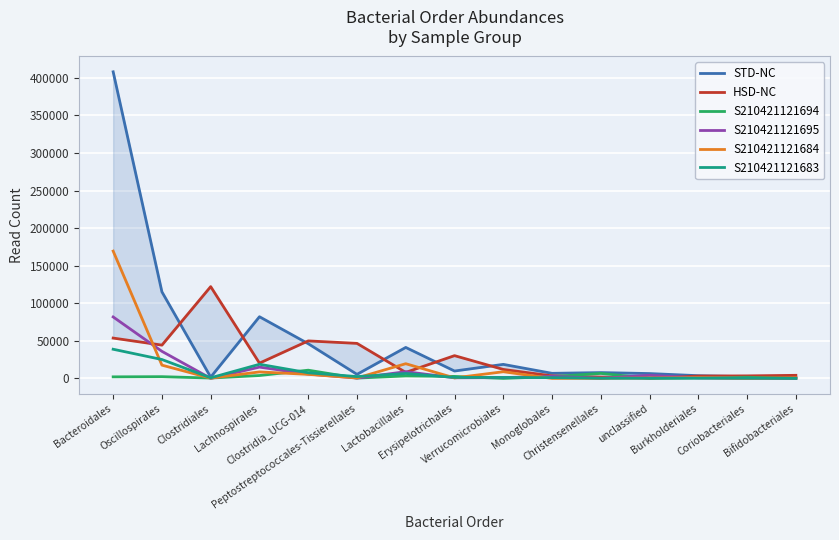

Where is the first local maximum for S210421121695?

Lachnospirales